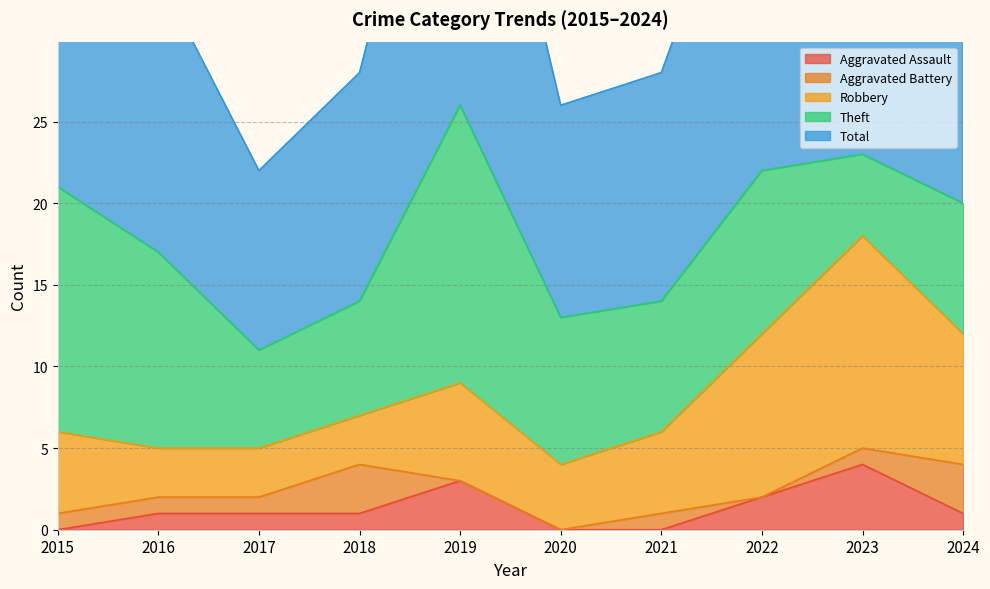

In Aggravated Battery, how many points are higher than both neighbors (excluding endpoints)?

2